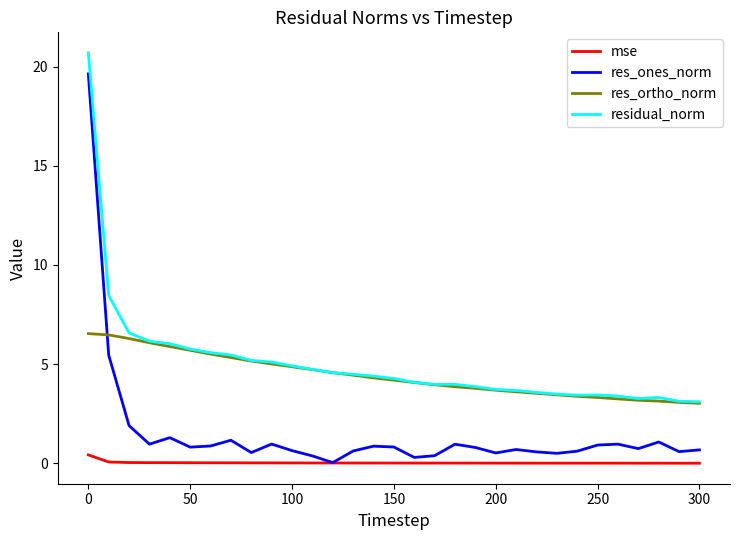

True or false: residual_norm and mse cross at least once.

False